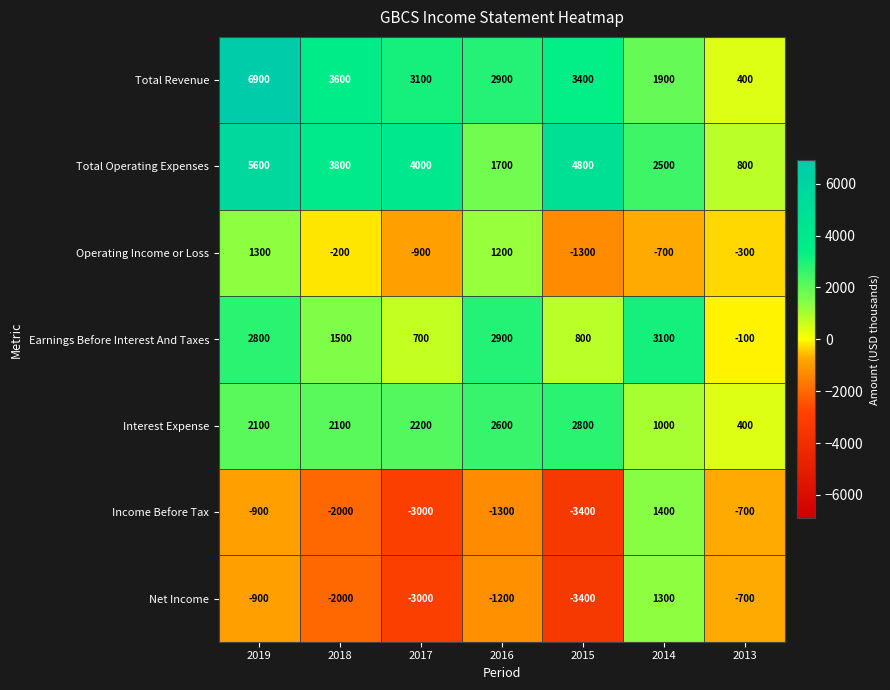

List the labels in order of Net Income value, smallest first.

2015, 2017, 2018, 2016, 2019, 2013, 2014